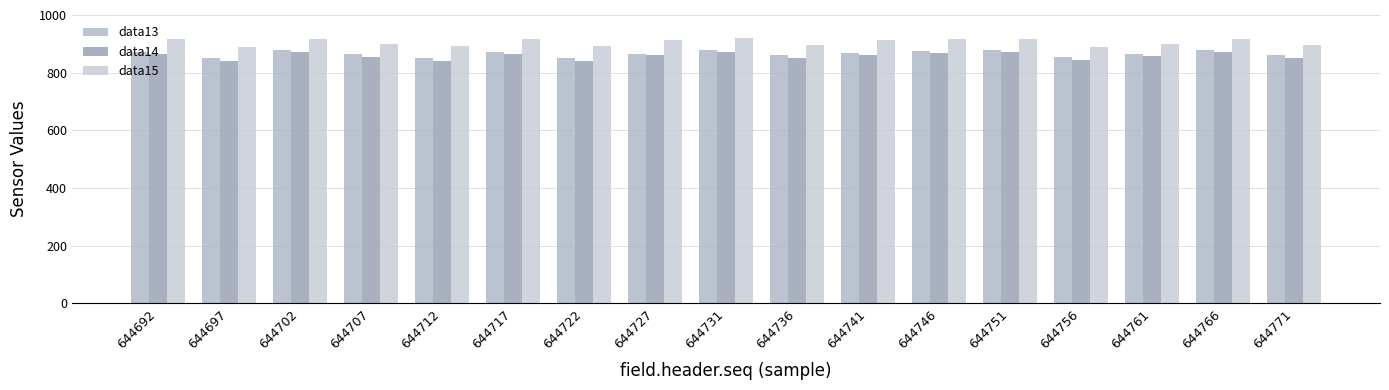

Rank the categories by data14 value from highest to lowest.

644731, 644702, 644751, 644766, 644746, 644692, 644717, 644741, 644727, 644761, 644707, 644736, 644771, 644756, 644722, 644697, 644712